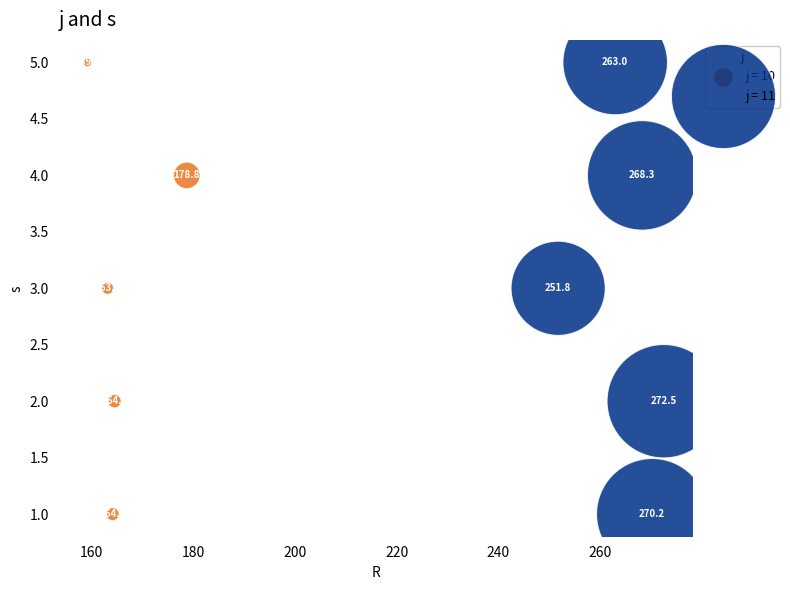

What are all the series names shown in the legend?

j = 10, j = 11